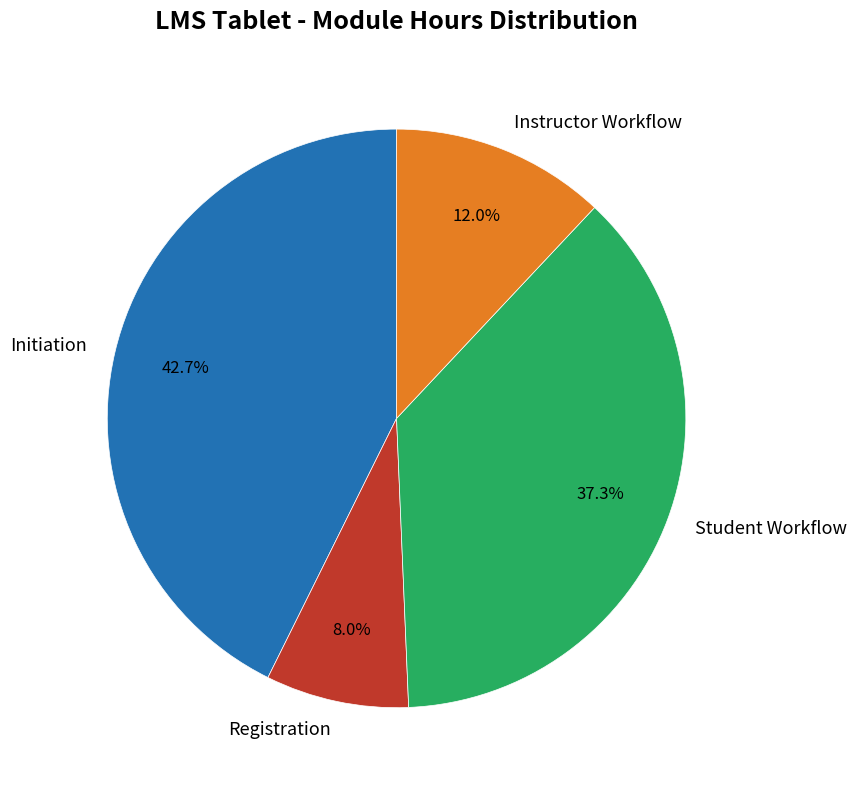

Is the sum of Registration and Instructor Workflow greater than half?

No